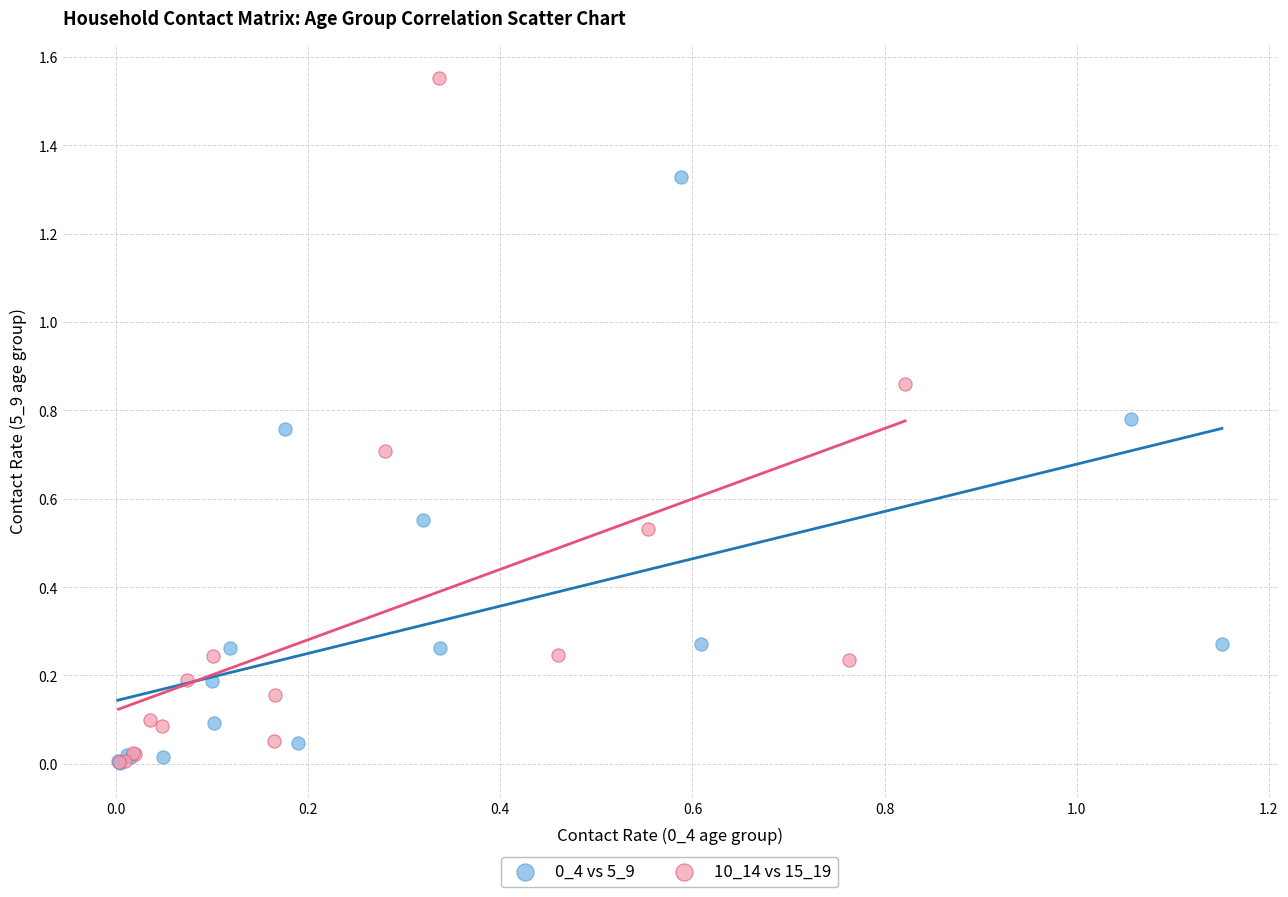

Which series reaches the maximum Y coordinate?

10_14 vs 15_19